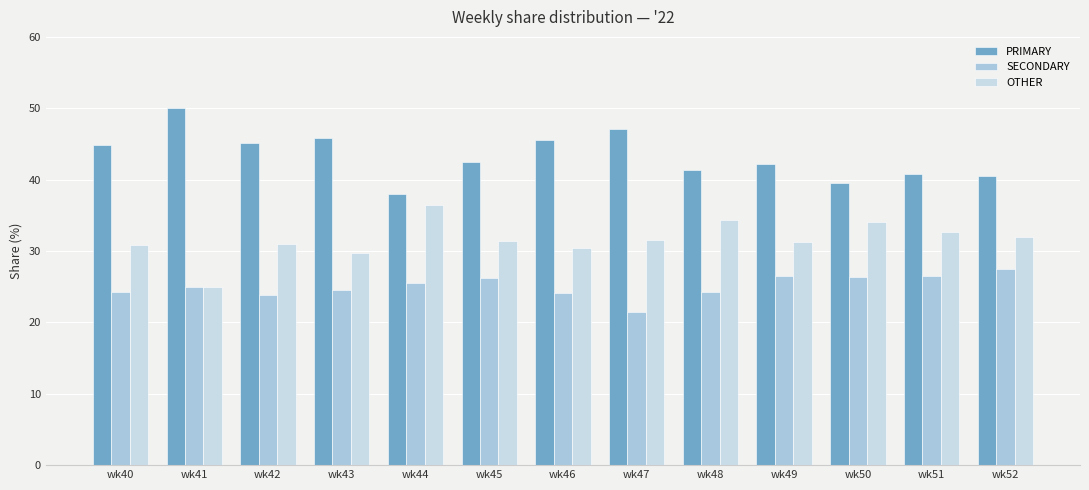

What is the spread (max minus min) of values at wk43?

21.4